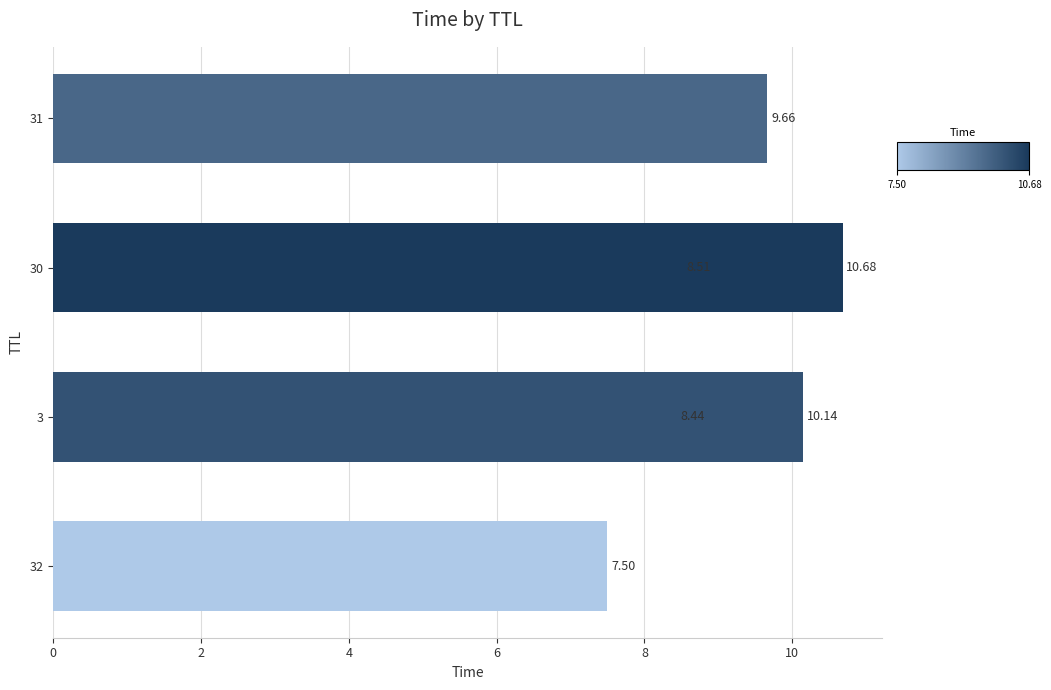

Are the bars grouped side by side (vs. stacked)?

No